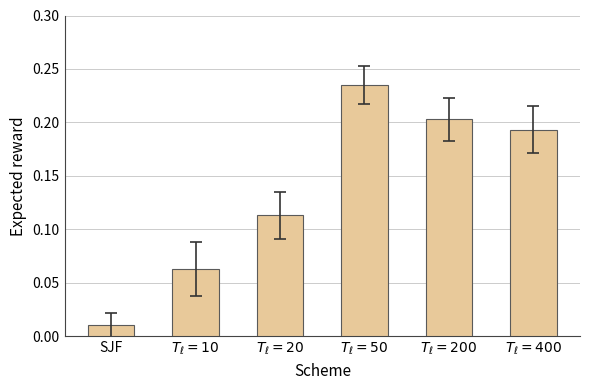

Rank the categories by value from lowest to highest.

SJF, $T_\ell = 10$, $T_\ell = 20$, $T_\ell = 400$, $T_\ell = 200$, $T_\ell = 50$